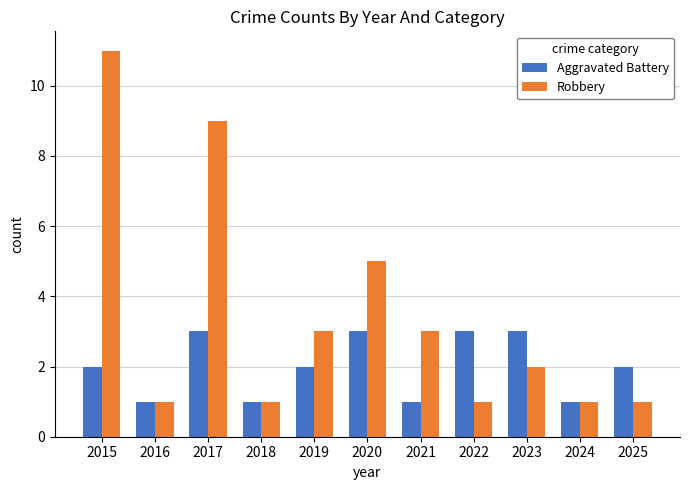

Rank the series by their maximum value, from highest to lowest.

Robbery, Aggravated Battery